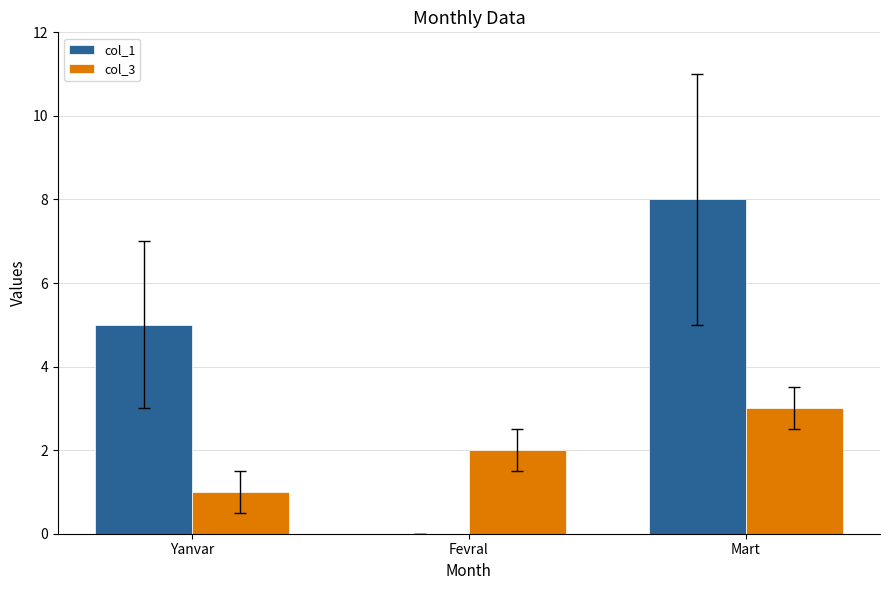

At which category is the sum across all series the highest?

Mart